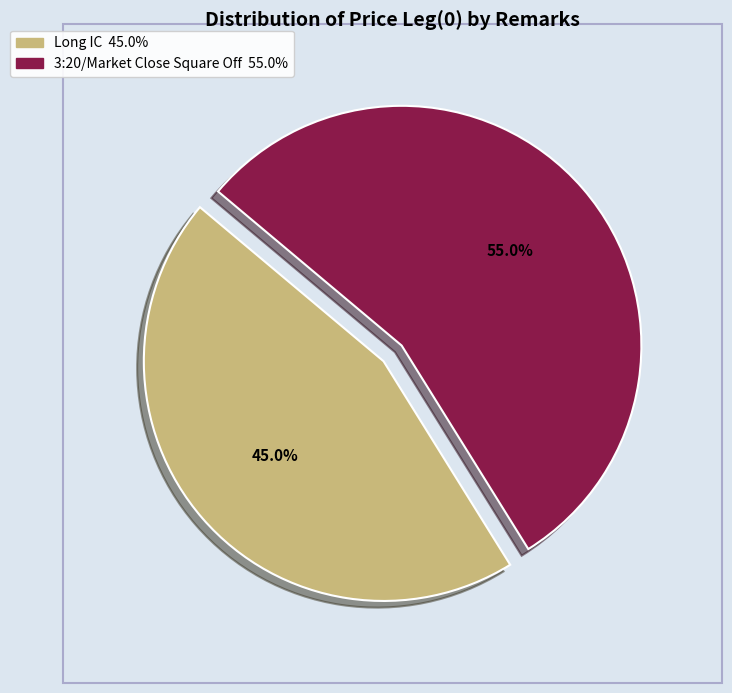

Which category has the biggest portion of the pie?

3:20/Market Close Square Off